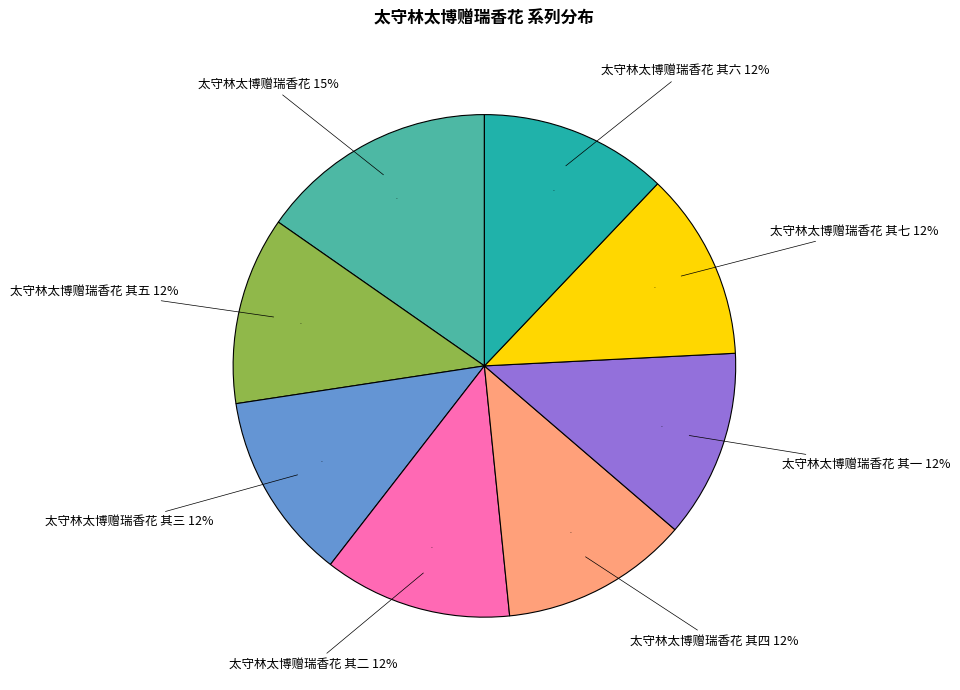

Combined, what portion of the pie is 太守林太博赠瑞香花 其三 and 太守林太博赠瑞香花 其六?

24.2%